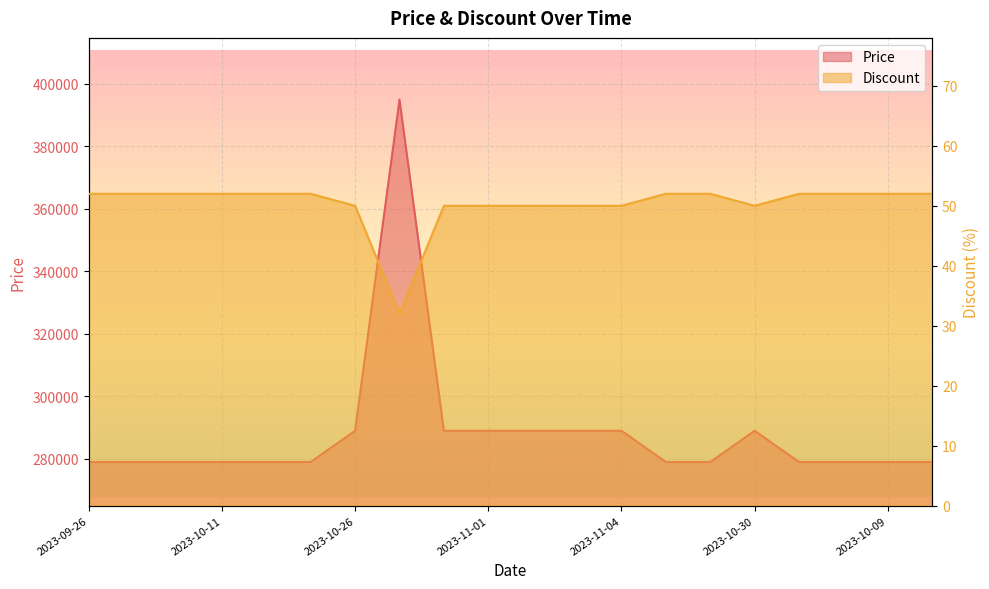

Reading left to right, list all the values displayed in this chart.

Price: 279000	279000	279000	279000	279000	279000	289000	395000	289000	289000	289000	289000	289000	279000	279000	289000	279000	279000	279000	279000
Discount: 52	52	52	52	52	52	50	32	50	50	50	50	50	52	52	50	52	52	52	52